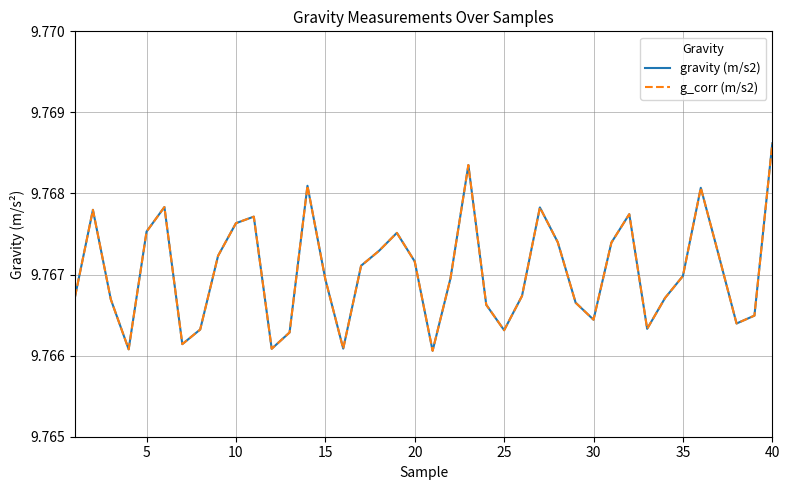

Is this an area chart (filled region under the line)?

No